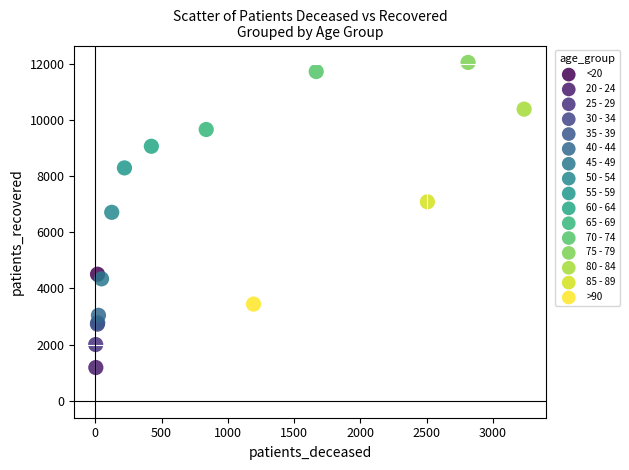

What are all the series names shown in the legend?

<20, 20 - 24, 25 - 29, 30 - 34, 35 - 39, 40 - 44, 45 - 49, 50 - 54, 55 - 59, 60 - 64, 65 - 69, 70 - 74, 75 - 79, 80 - 84, 85 - 89, >90